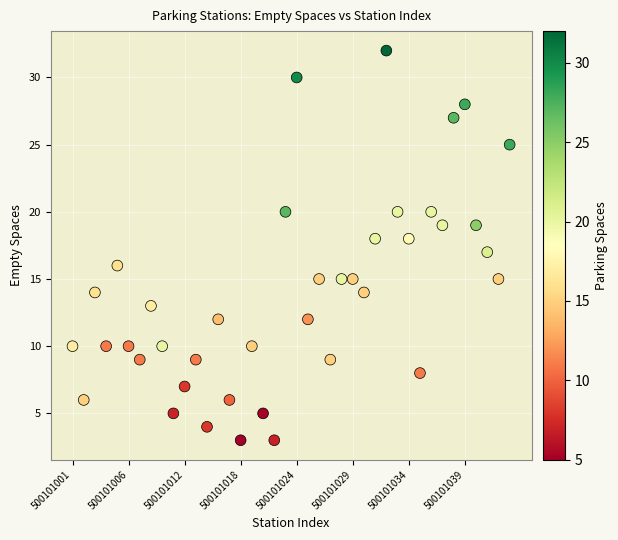

What is the range of Y values (max minus min)?

29